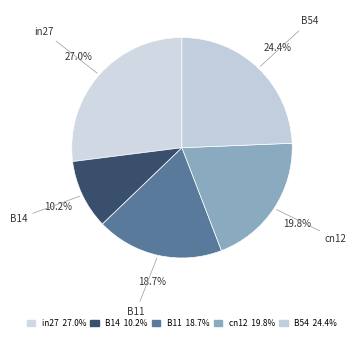

Rank the categories by value from highest to lowest.

in27, B54, cn12, B11, B14